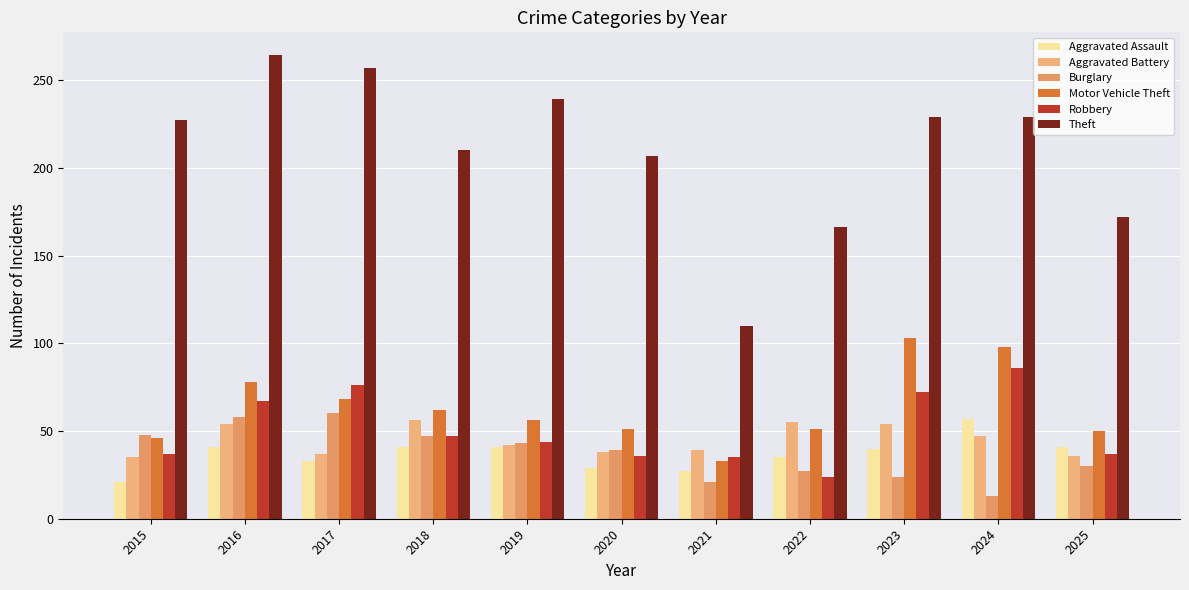

How many categories are shown in the chart?

11